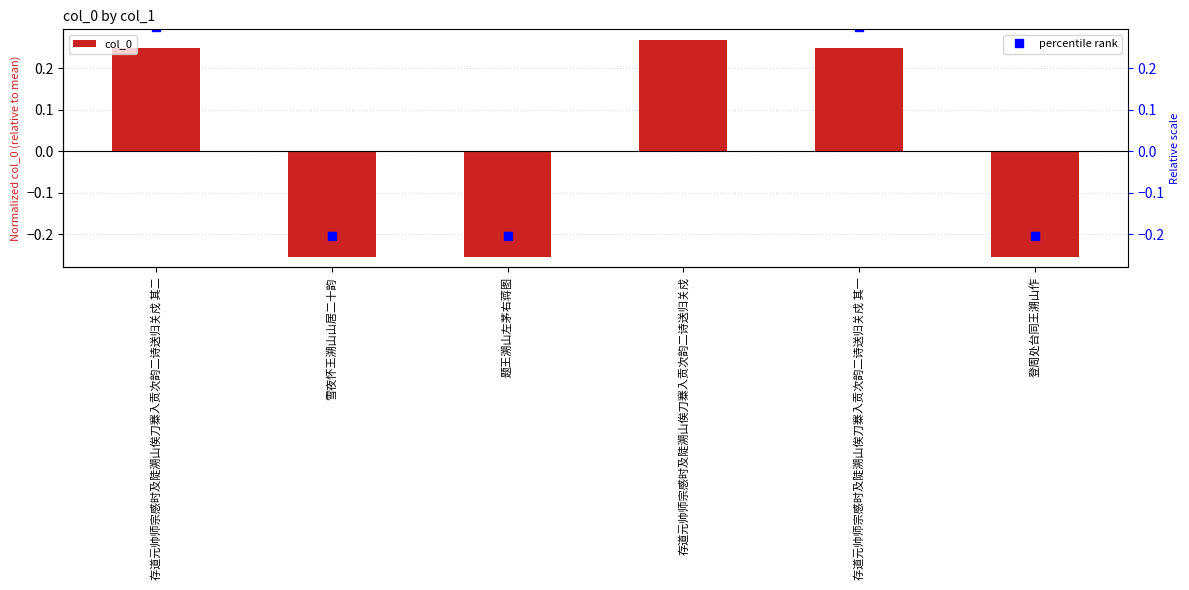

Reading left to right, list all the values displayed in this chart.

0.2	-0.3	-0.3	0.3	0.2	-0.3